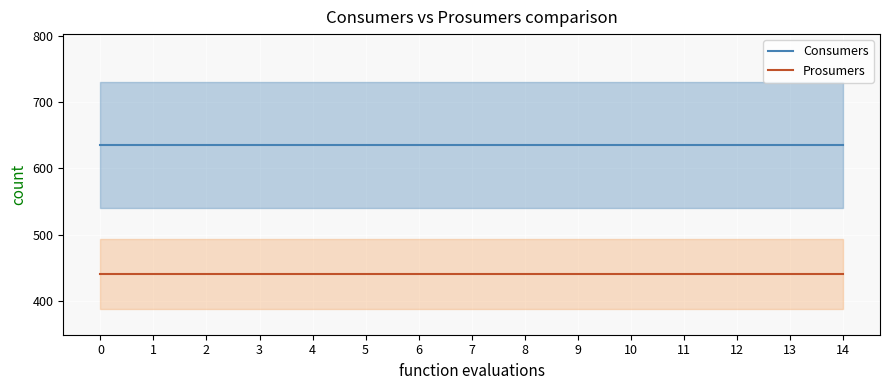

Rank the series by their maximum value, from lowest to highest.

Prosumers, Consumers